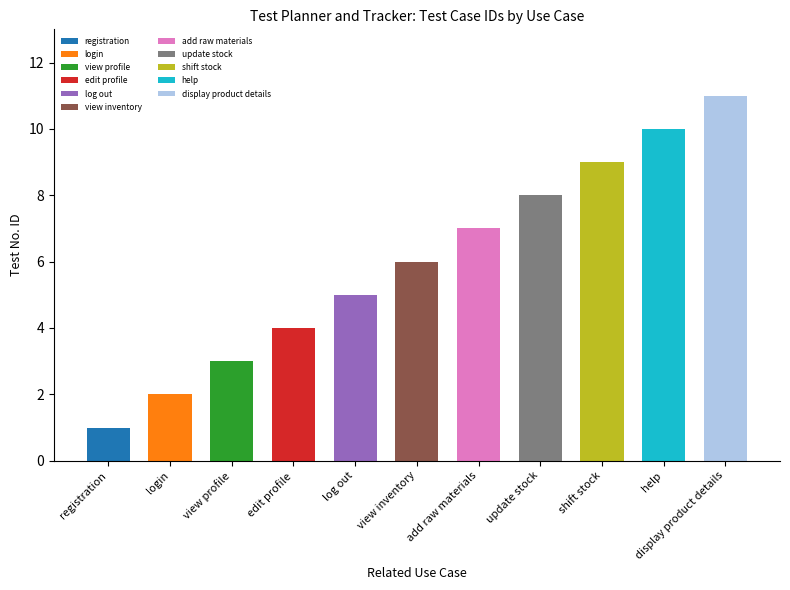

List the labels in order of value, largest first.

display product details, help, shift stock, update stock, add raw materials, view inventory, log out, edit profile, view profile, login, registration